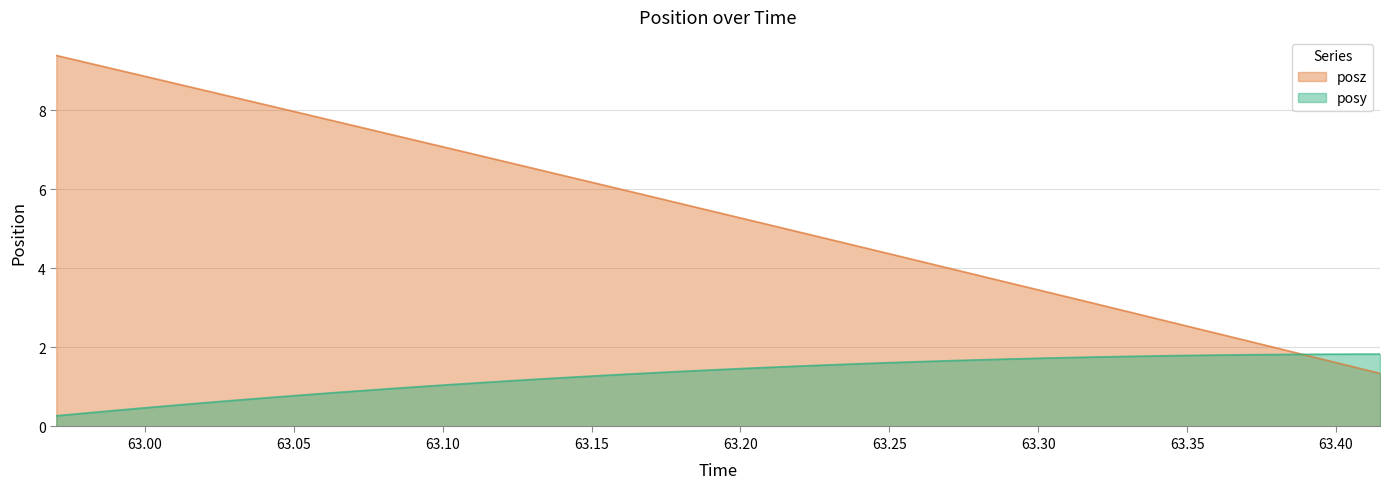

What is the maximum value shown in the chart?

9.4